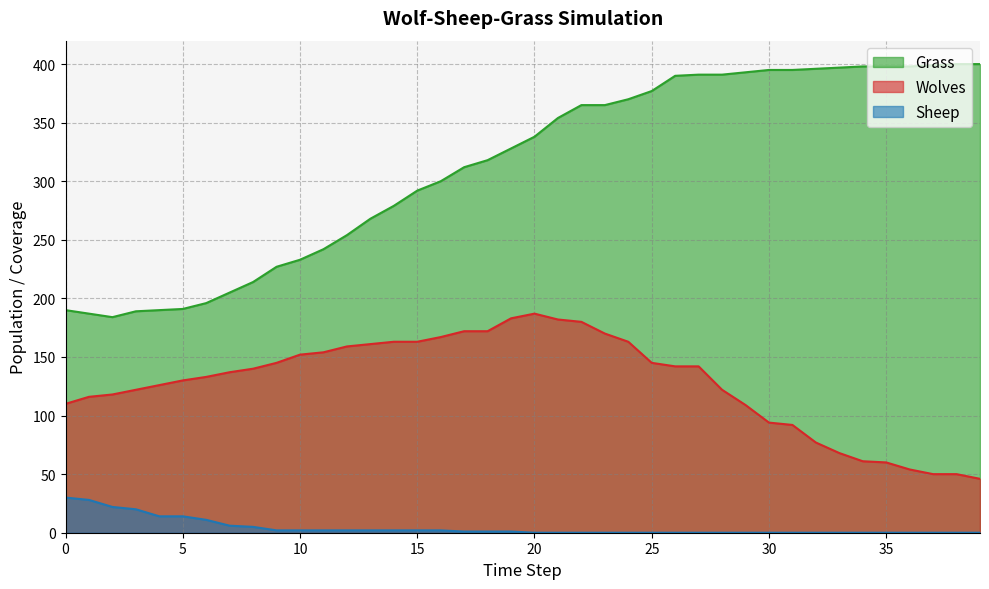

At how many categories does at least one series exceed 189?

37